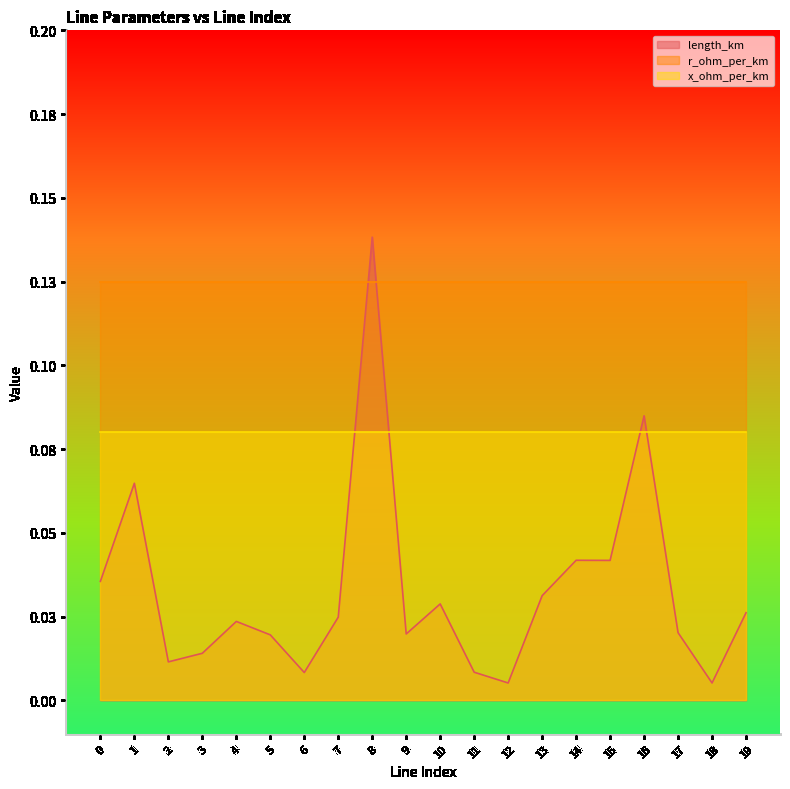

Which category has the lowest value across all series?

12